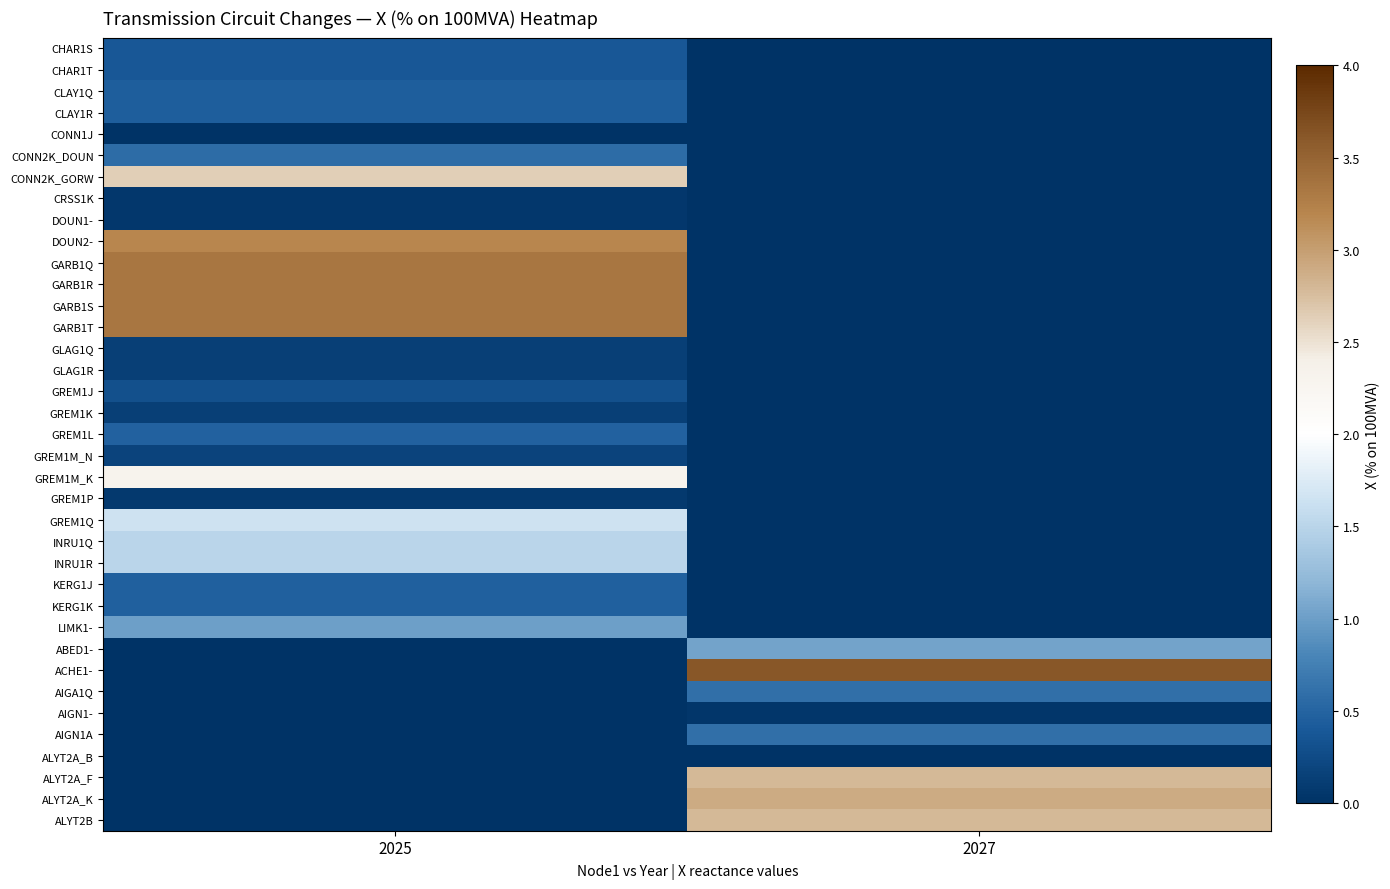

What is the total value across all series at 2027?

14.4